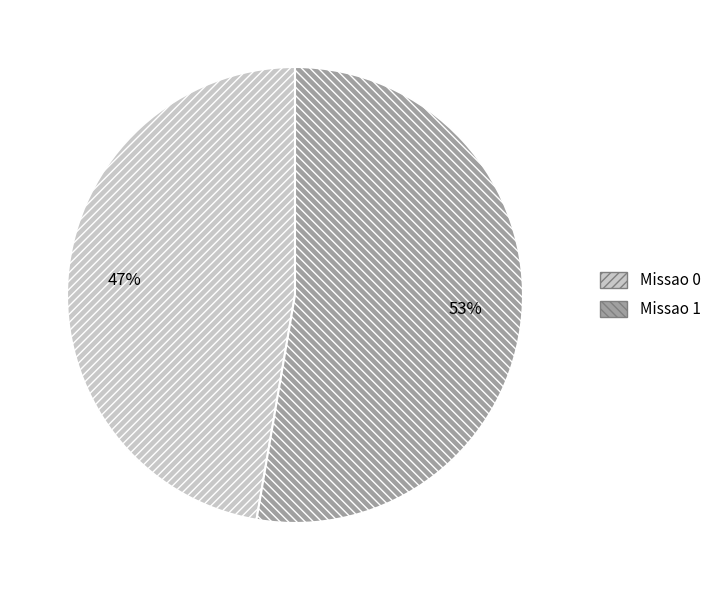

To the nearest percent, what portion does Missao 0 represent?

47%